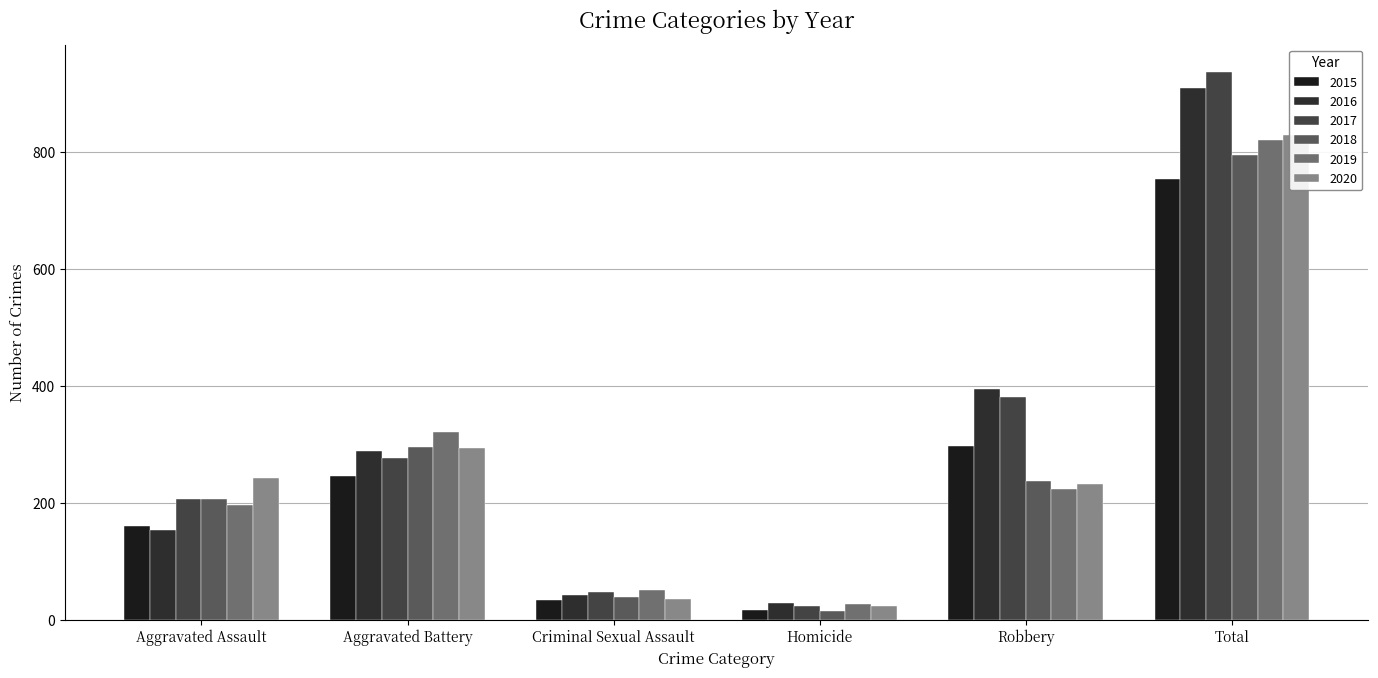

At which label does 2017 first exceed 277?

Robbery